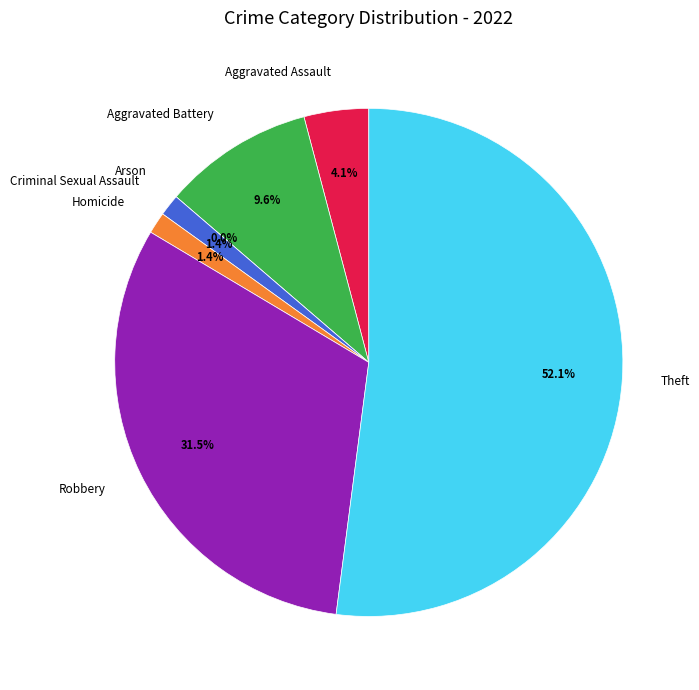

Which has a higher value, Arson or Theft?

Theft